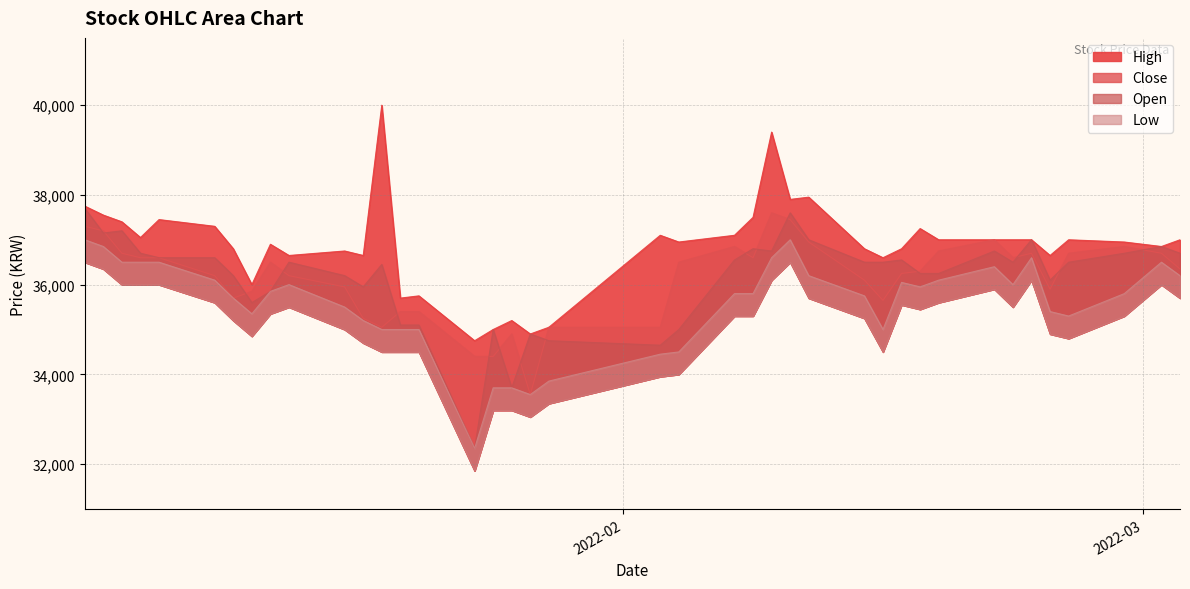

Which series has the largest range (max minus min)?

Open